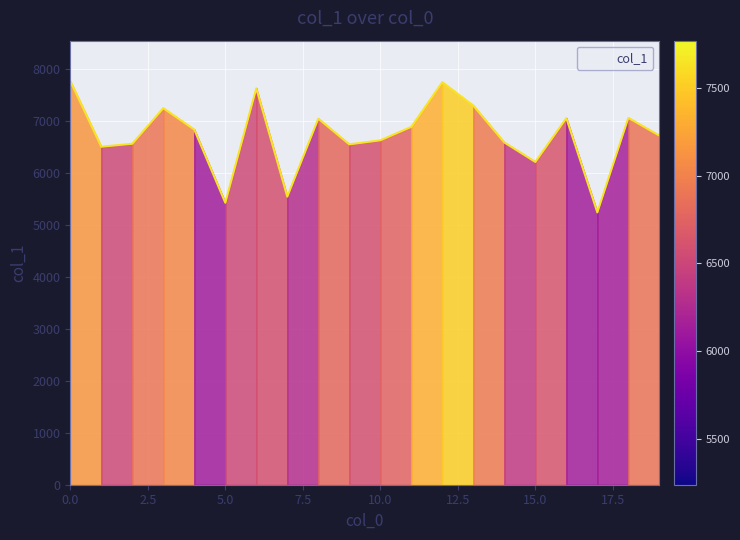

What is the maximum value shown in the chart?

7768